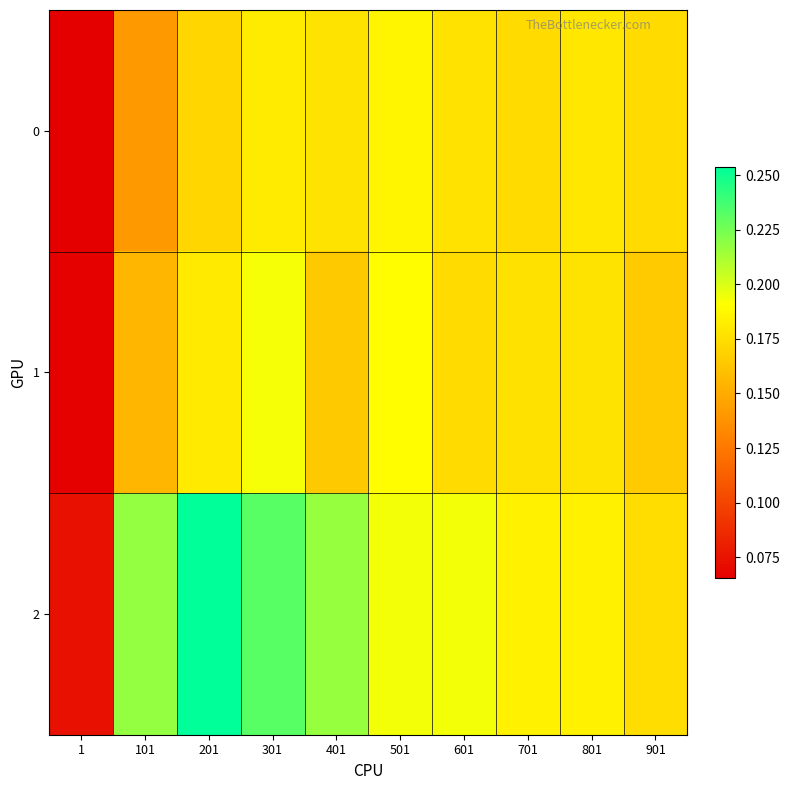

What is the maximum value shown in the chart?

0.3